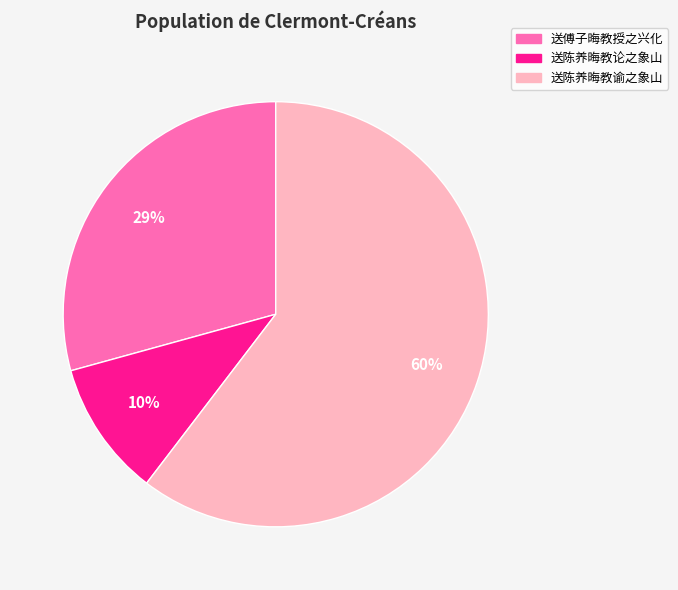

What percentage is the 送傅子晦教授之兴化 slice, to the nearest percent?

29%